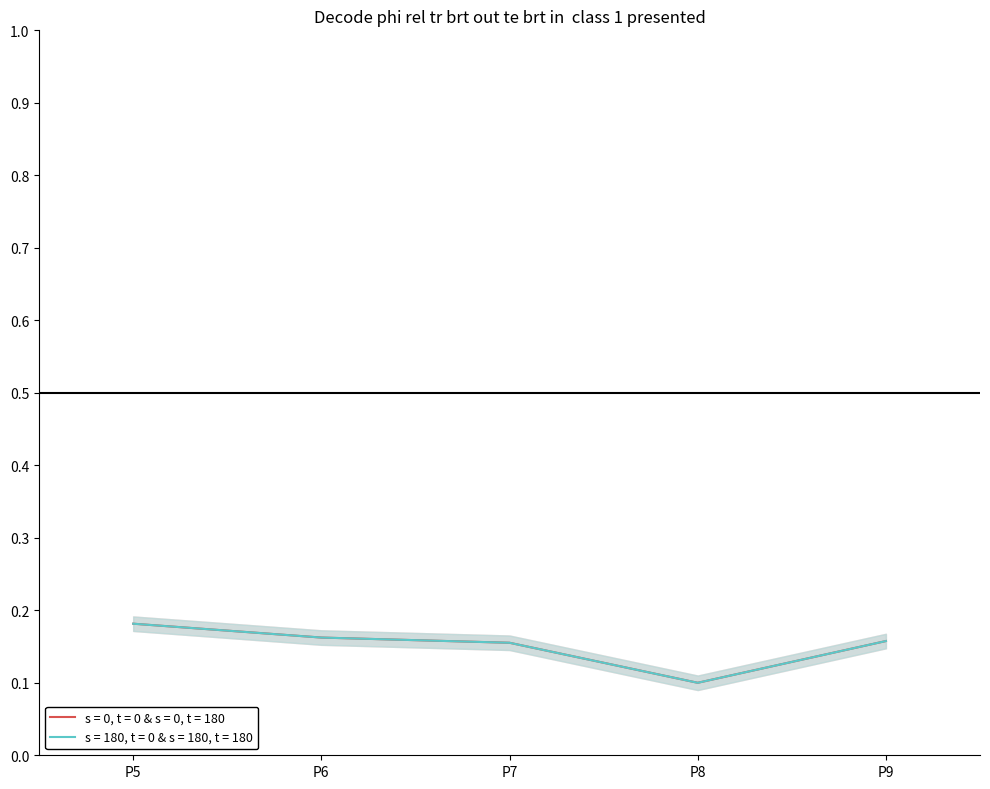

The s = 180, t = 0 & s = 180, t = 180 series shows 0.2 at P7. True or false?

True